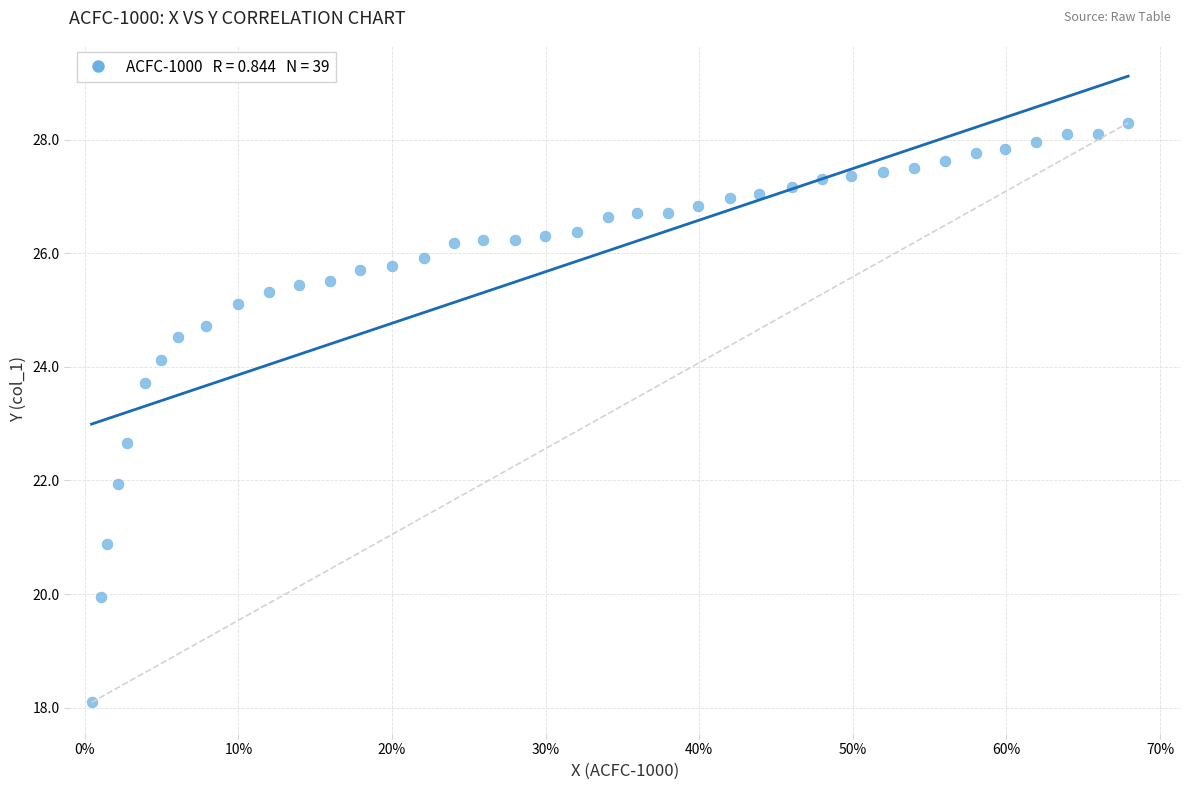

What is the range of X values (max minus min)?

0.7